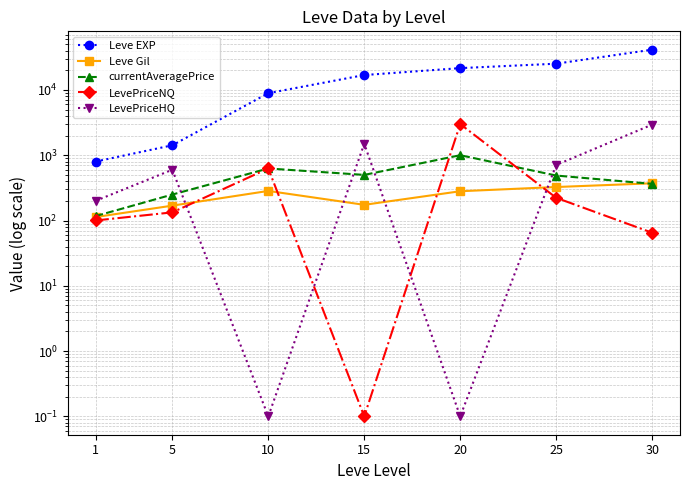

How many intersections are there between Leve Gil and currentAveragePrice?

1